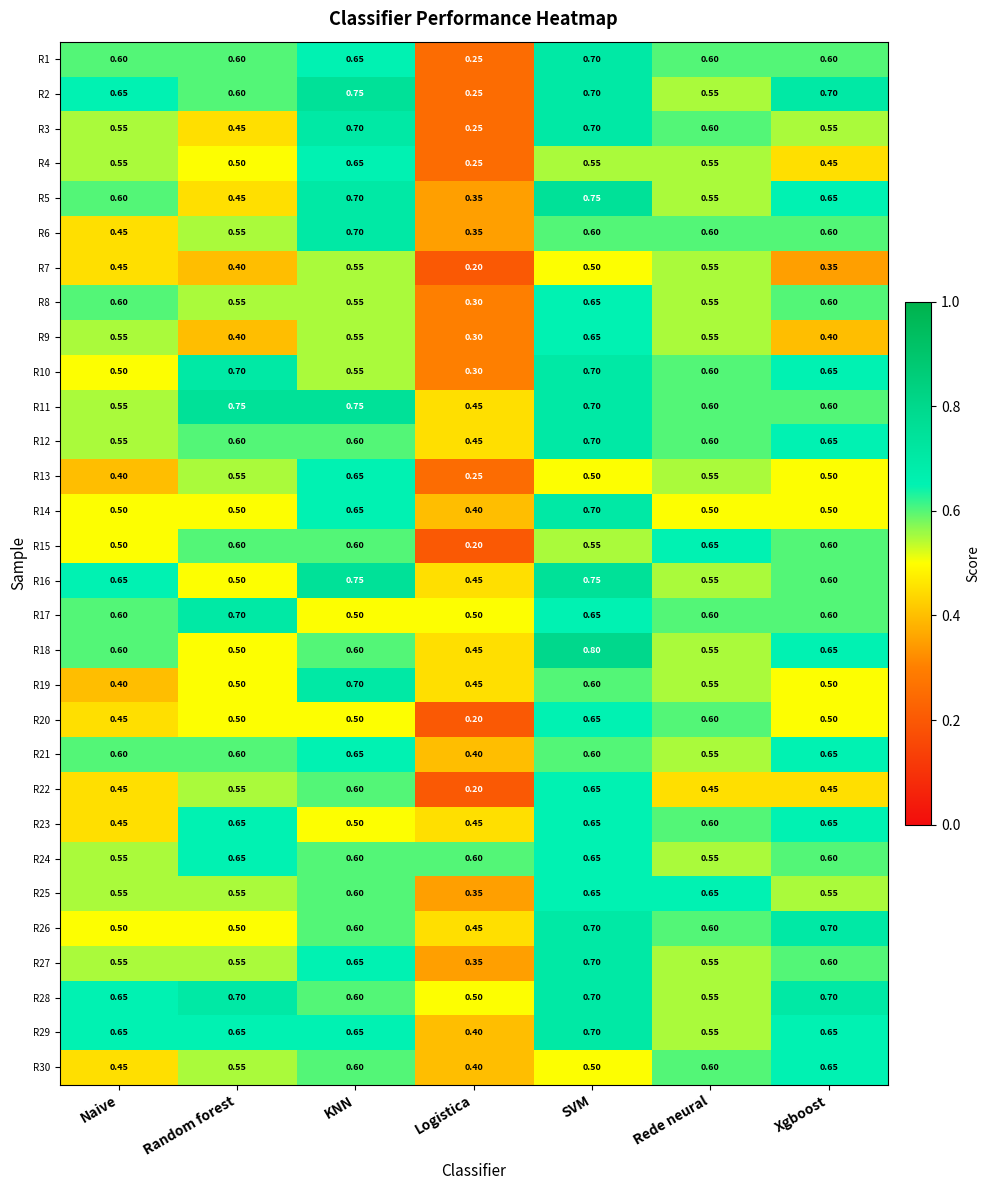

What is the greatest value displayed?

0.8